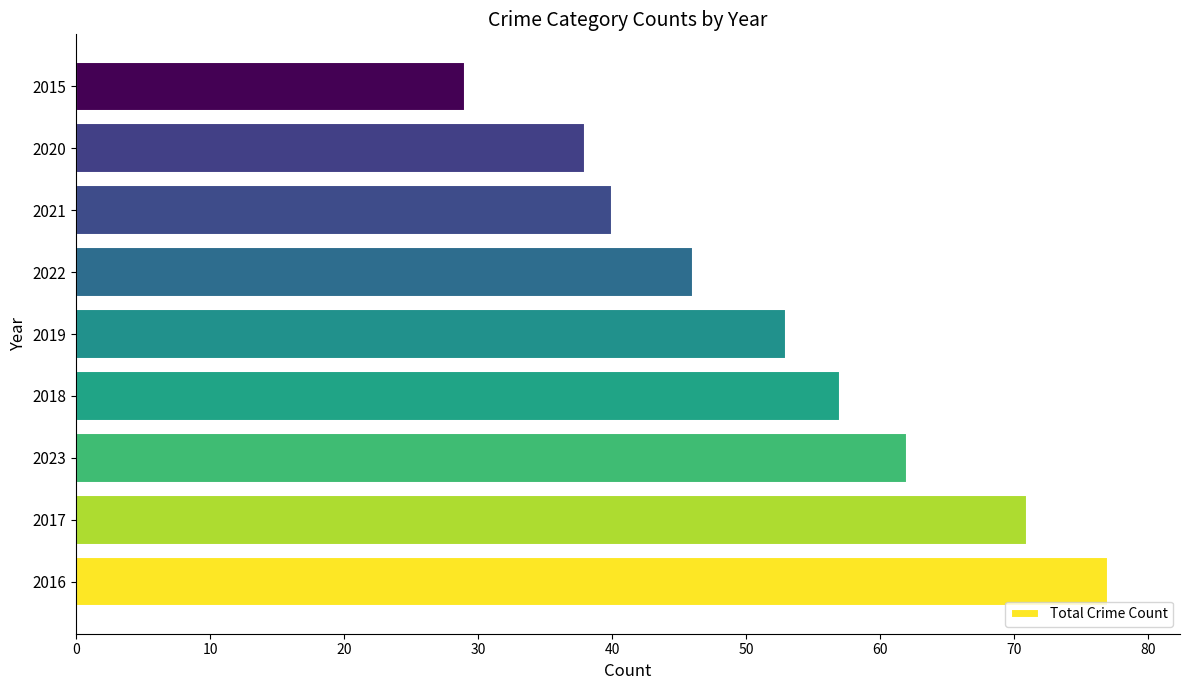

List the labels in order of value, largest first.

2016, 2017, 2023, 2018, 2019, 2022, 2021, 2020, 2015